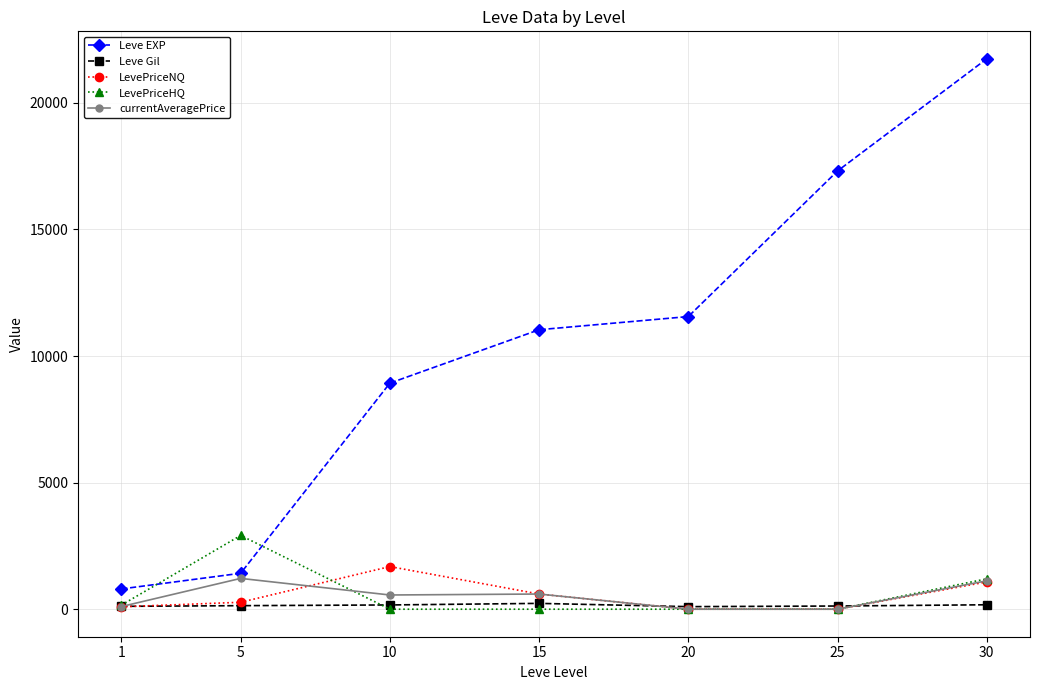

True or false: LevePriceNQ has more than 0 interior local peaks.

True